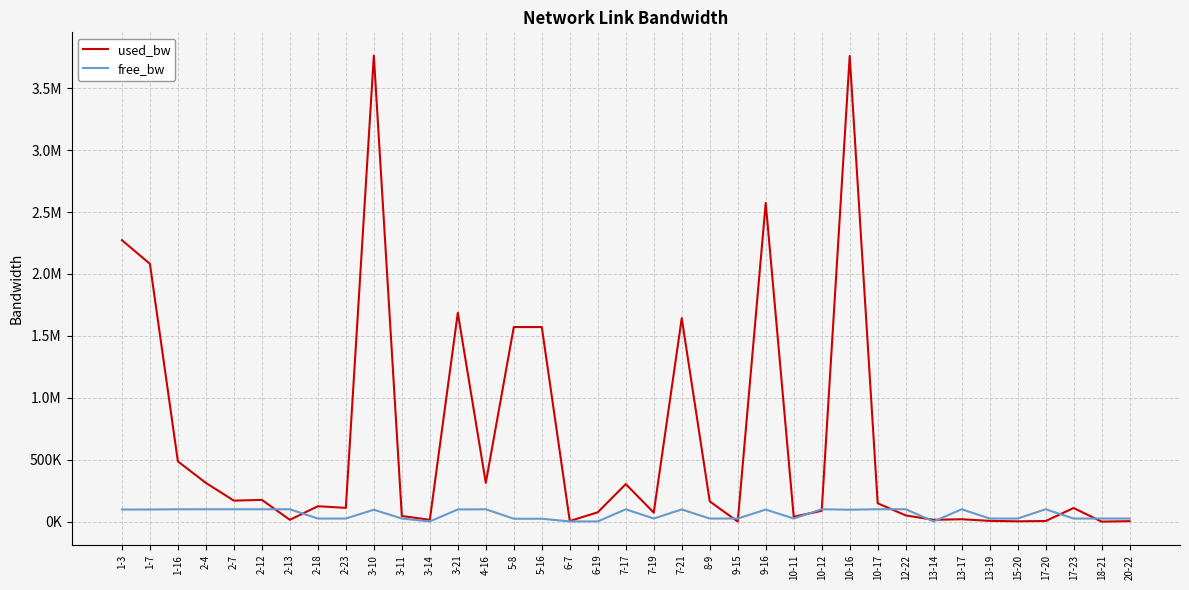

Is this an area chart (filled region under the line)?

No